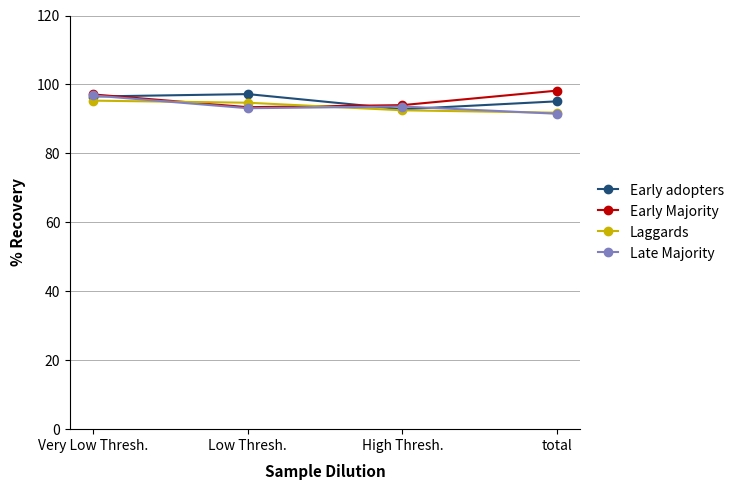

Reading left to right, what are all the values shown in this chart?

Early adopters: 96.5	97.2	92.8	95.1
Early Majority: 97.1	93.4	94.0	98.2
Laggards: 95.3	94.7	92.5	91.8
Late Majority: 96.8	93.1	93.6	91.5